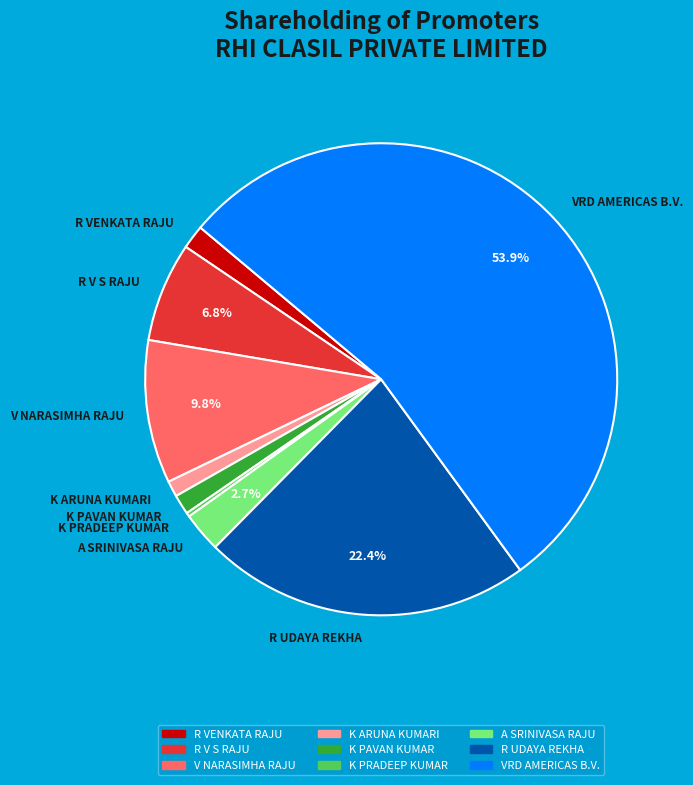

Which category has the biggest portion of the pie?

VRD AMERICAS B.V.